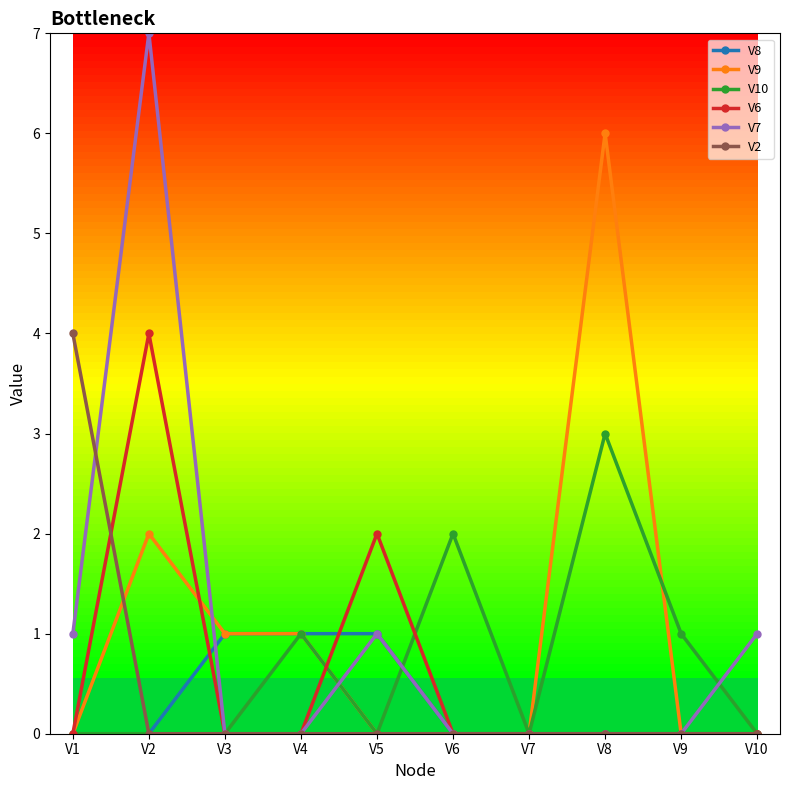

At which category is the sum across all series the highest?

V2